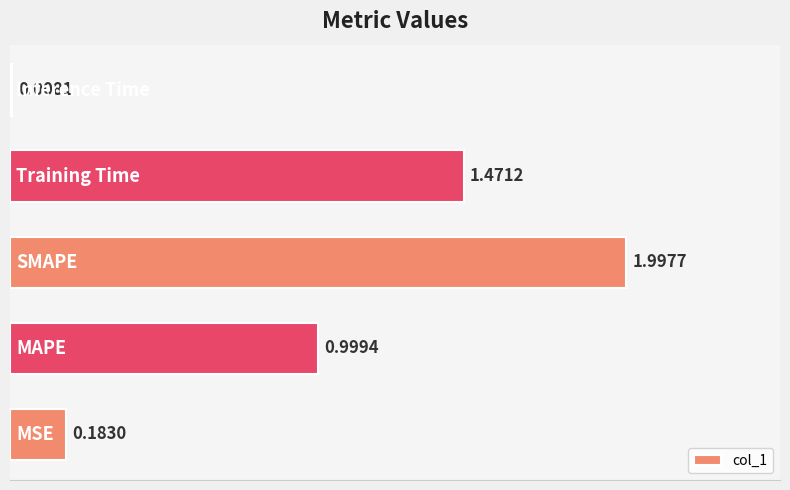

What is the average value?

0.9